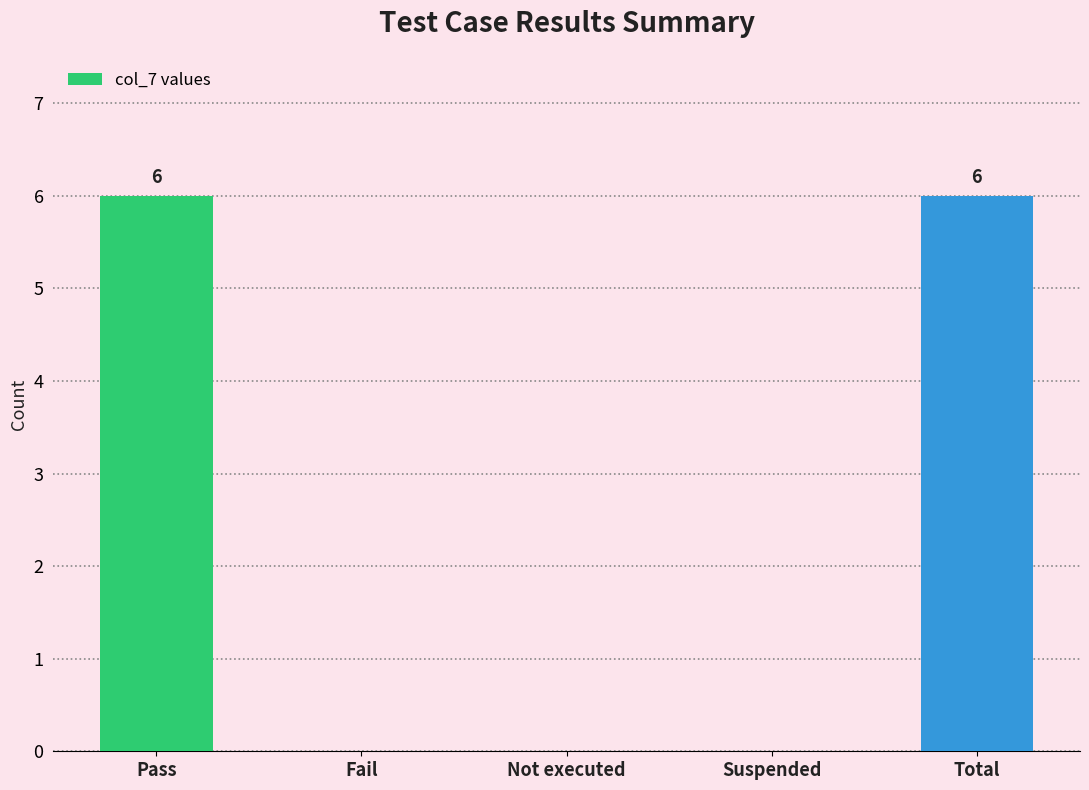

Approximately how many times larger is the value at Pass compared to Total?

1.0